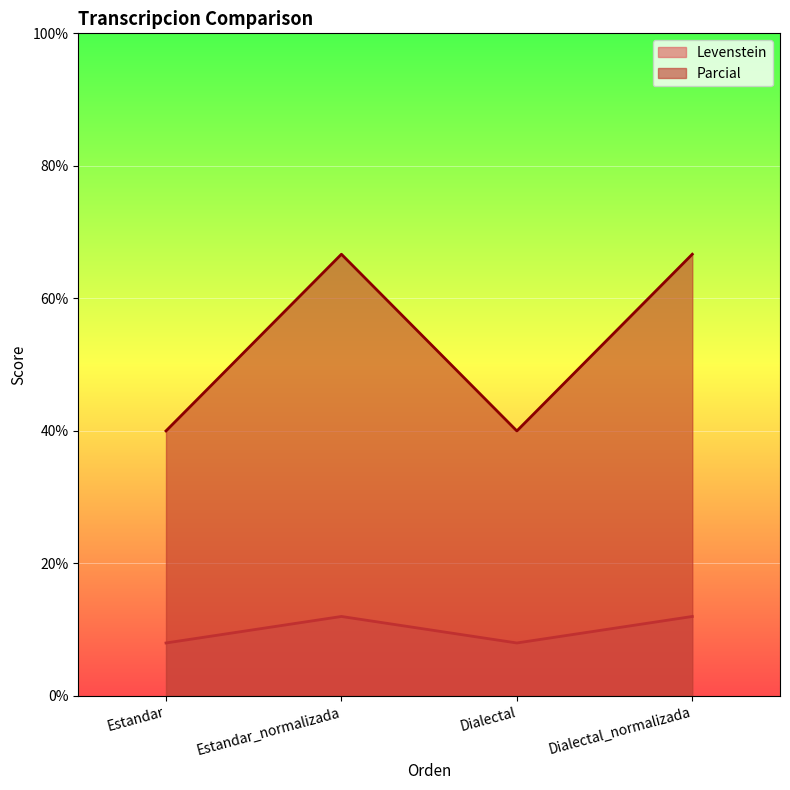

Which series has the widest spread of values?

Parcial